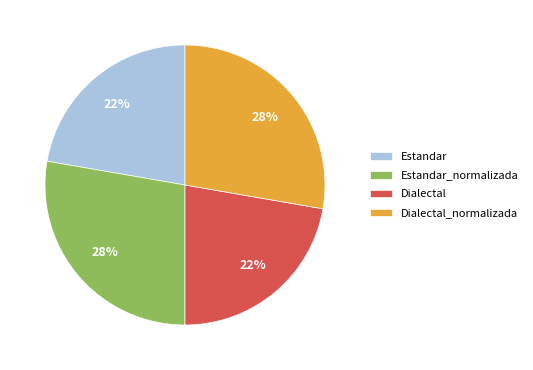

Is there any slice that represents more than half of the pie?

No